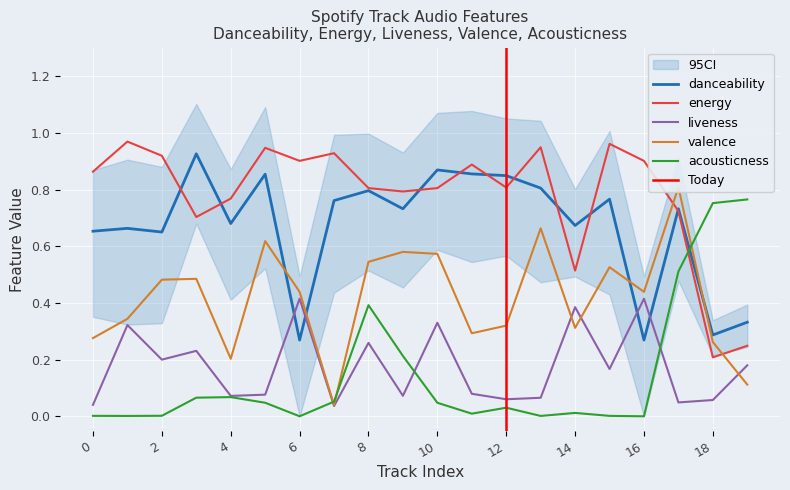

What is the spread (max minus min) of values at 15?

1.0